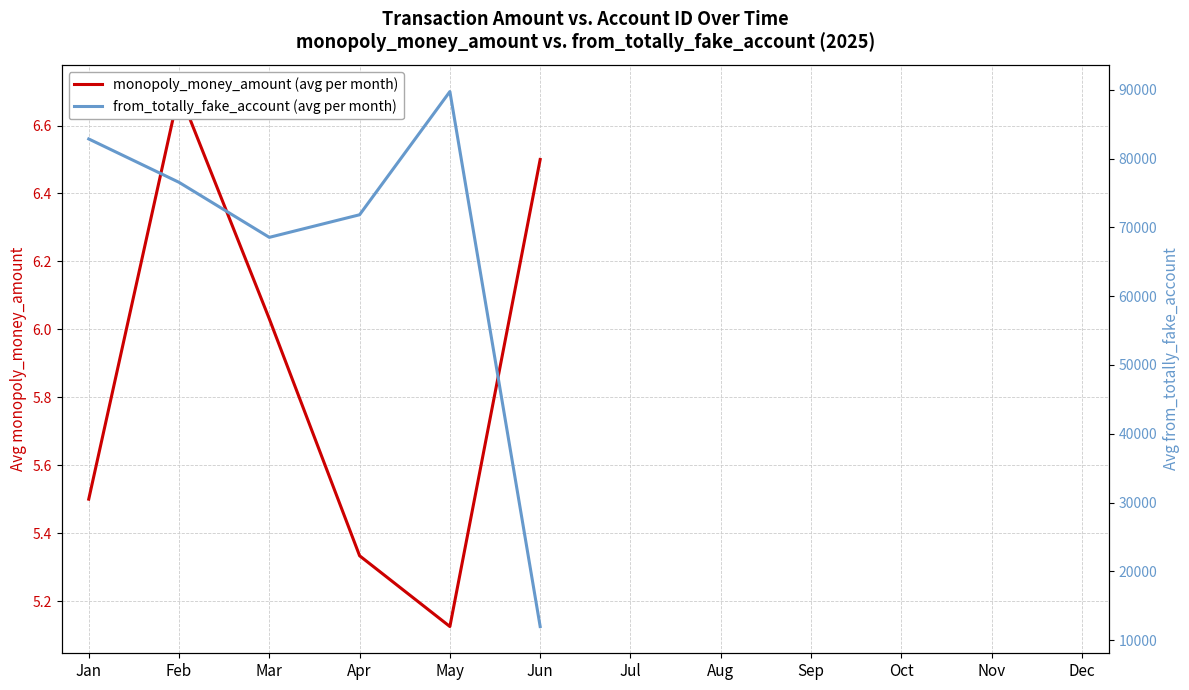

How many data points does each series have?

12